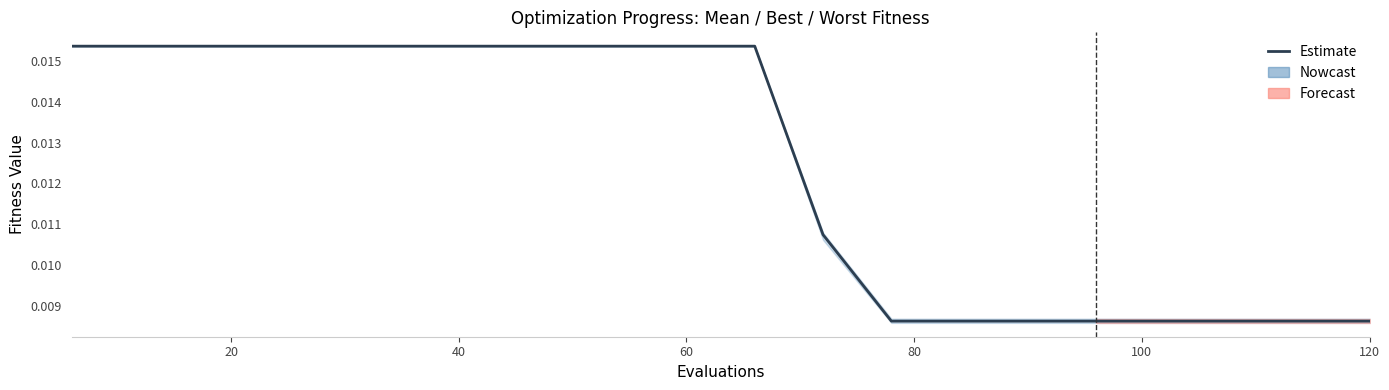

How many lines are shown in the chart?

1